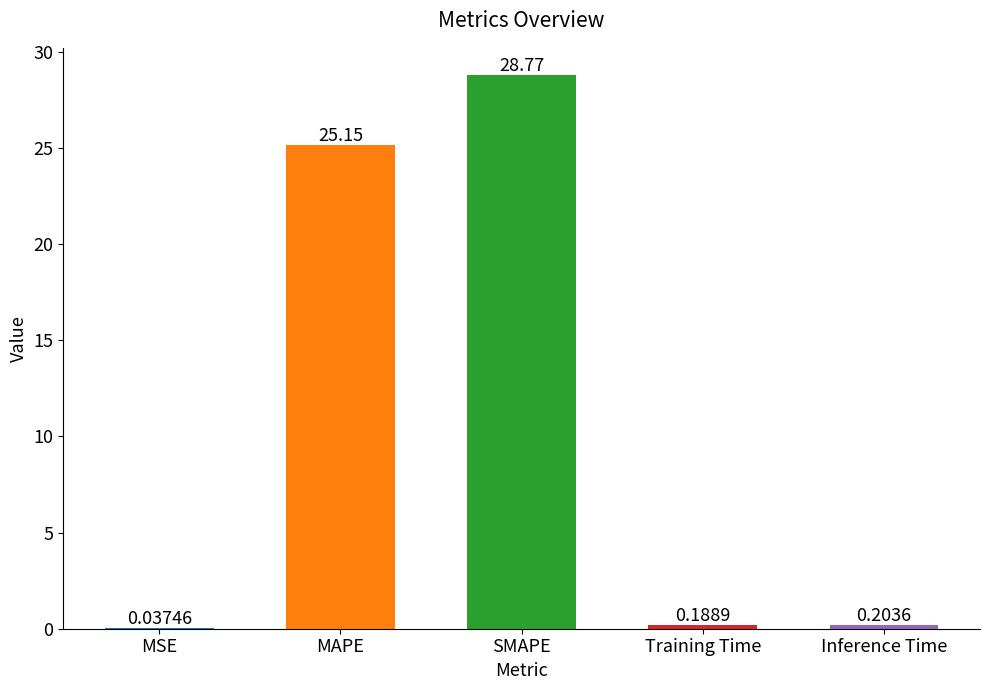

How many categories are shown in the chart?

5